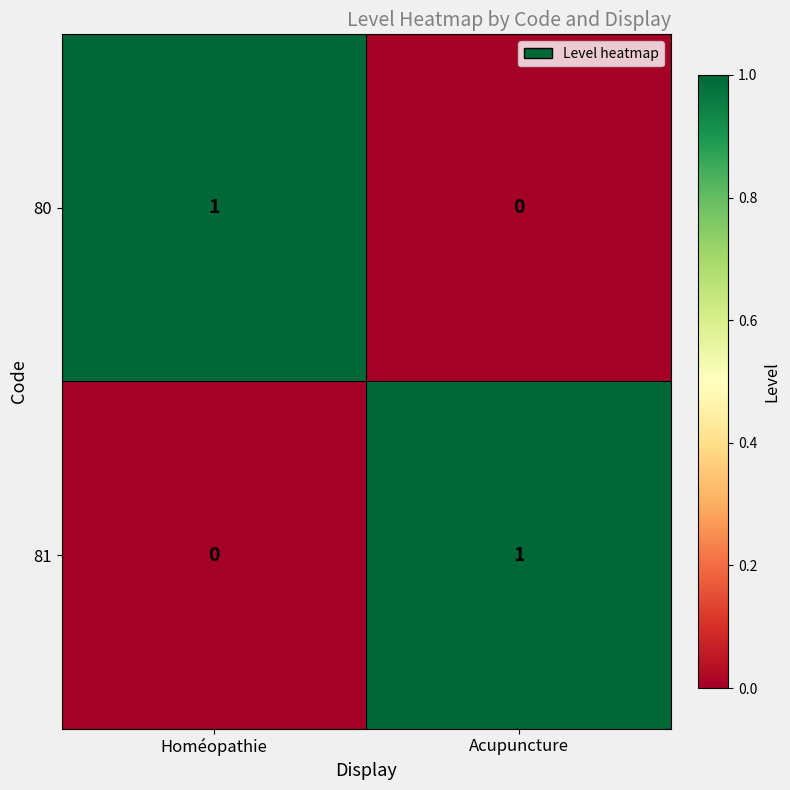

At which label is 81 closest to 0?

Homéopathie